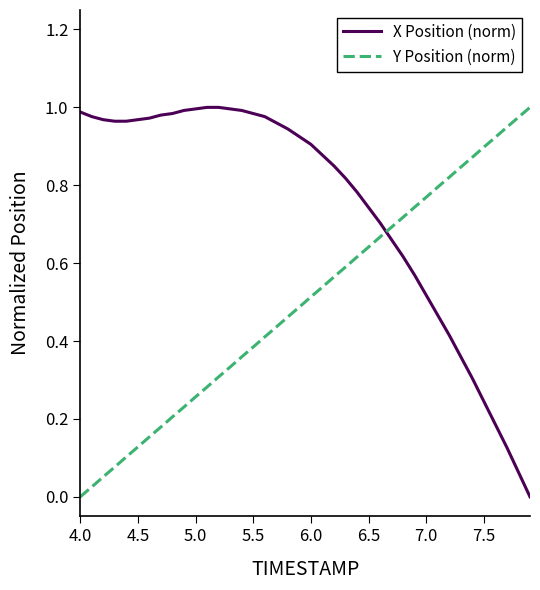

At how many categories does at least one series exceed 0?

40